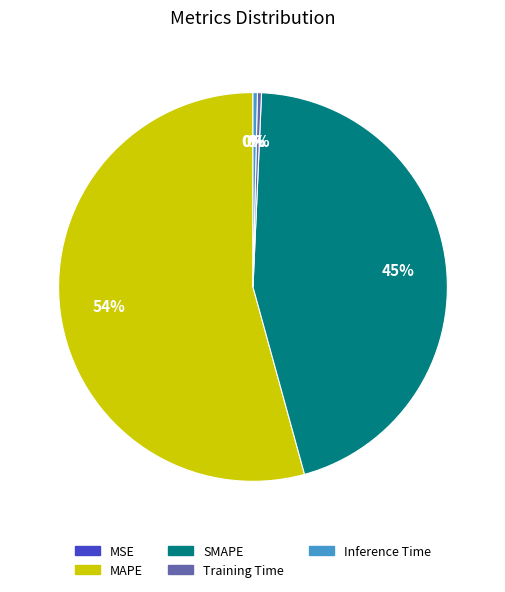

To the nearest percent, what is the combined percentage of Inference Time and SMAPE?

45%